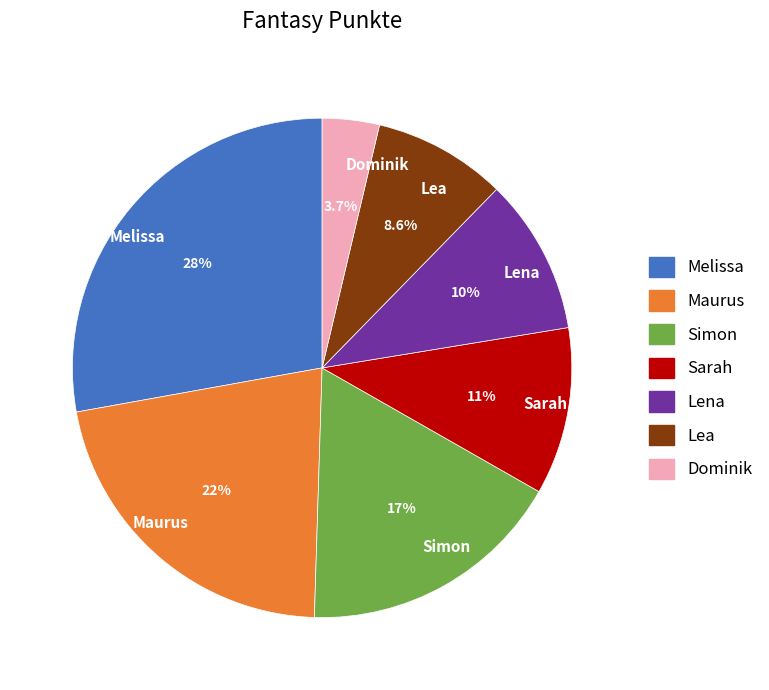

Is Sarah the majority of the pie?

No